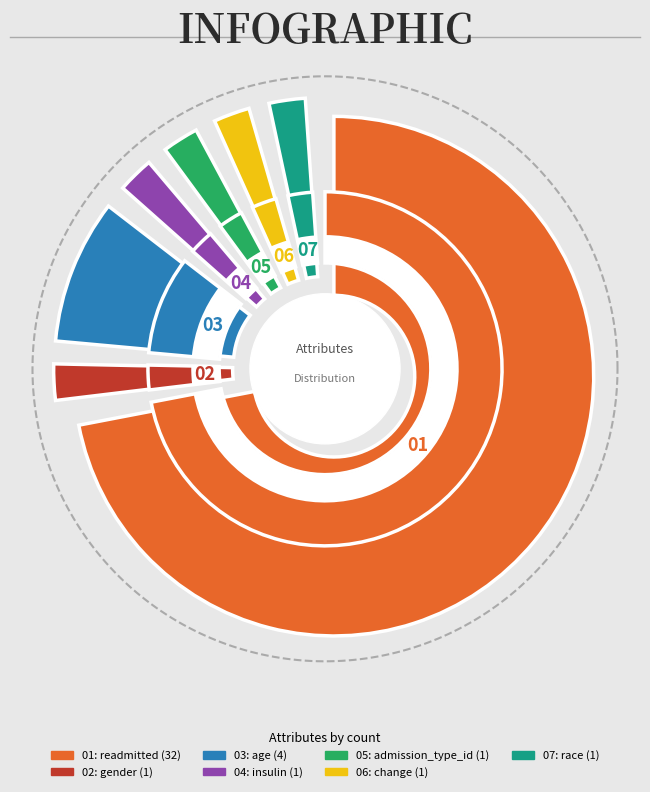

Rank the categories by value from lowest to highest.

gender, insulin, admission_type_id, change, race, age, readmitted